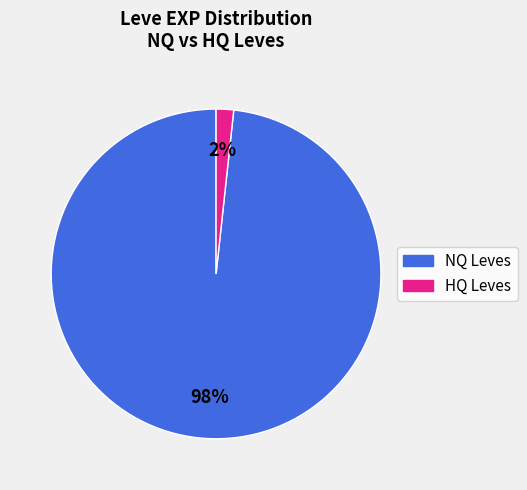

Is there a majority slice in this chart?

Yes